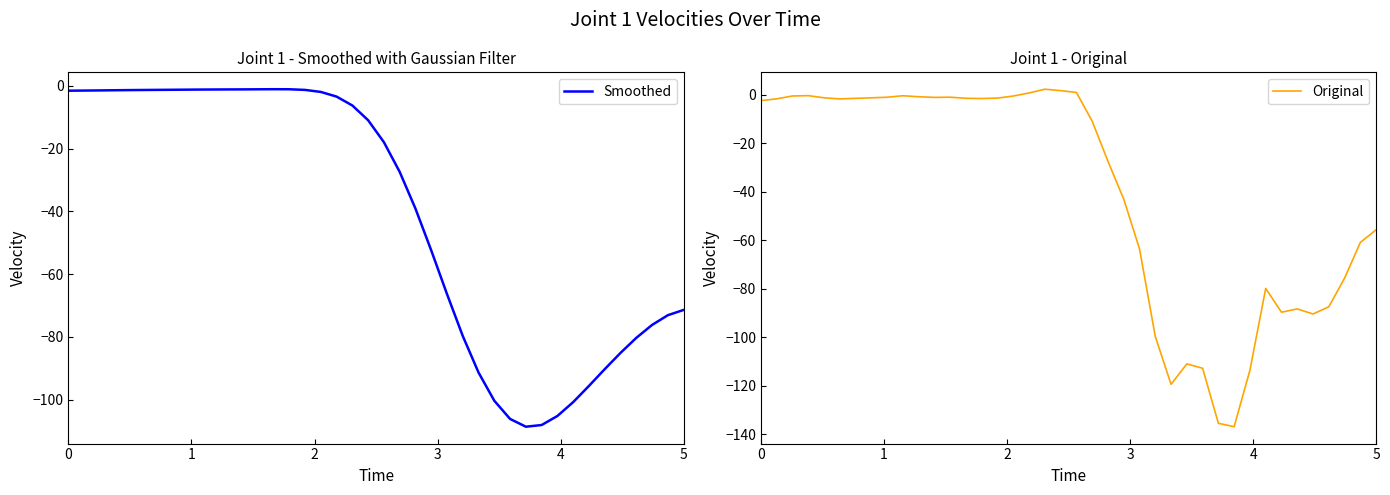

Which series ends up on top after the final intersection of Smoothed and Original?

Original